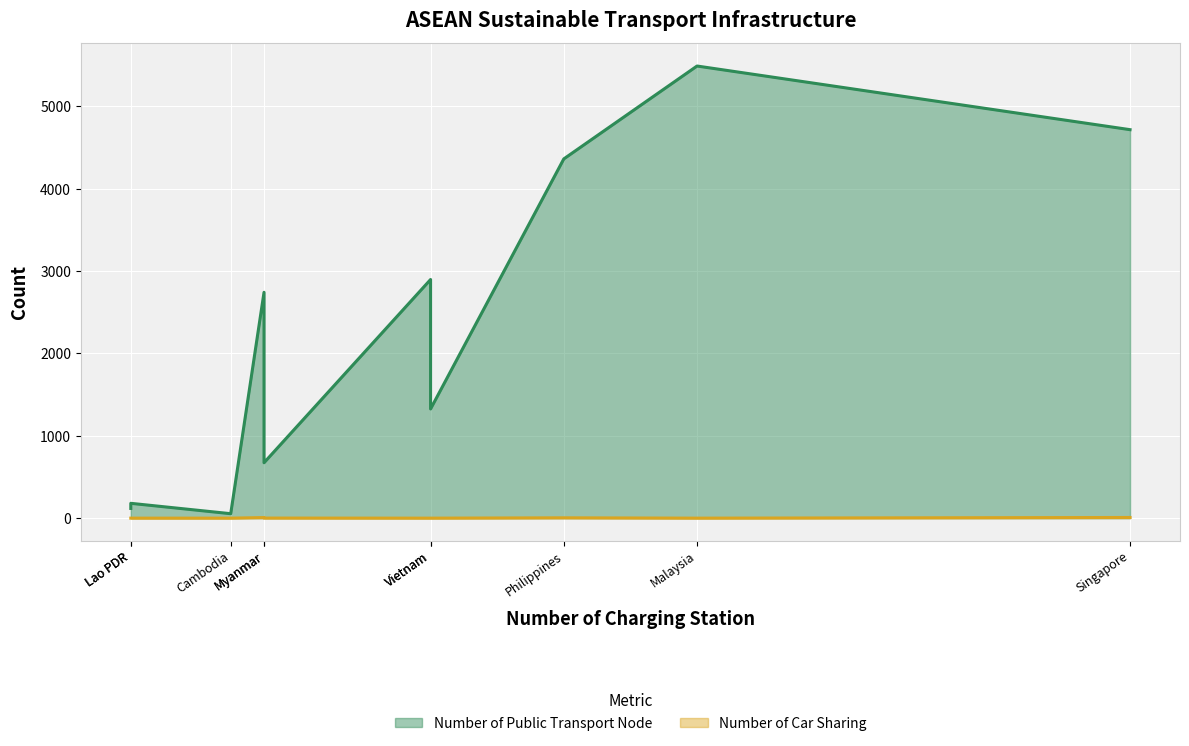

True or false: Number of Public Transport Node and Number of Car Sharing cross at least once.

False